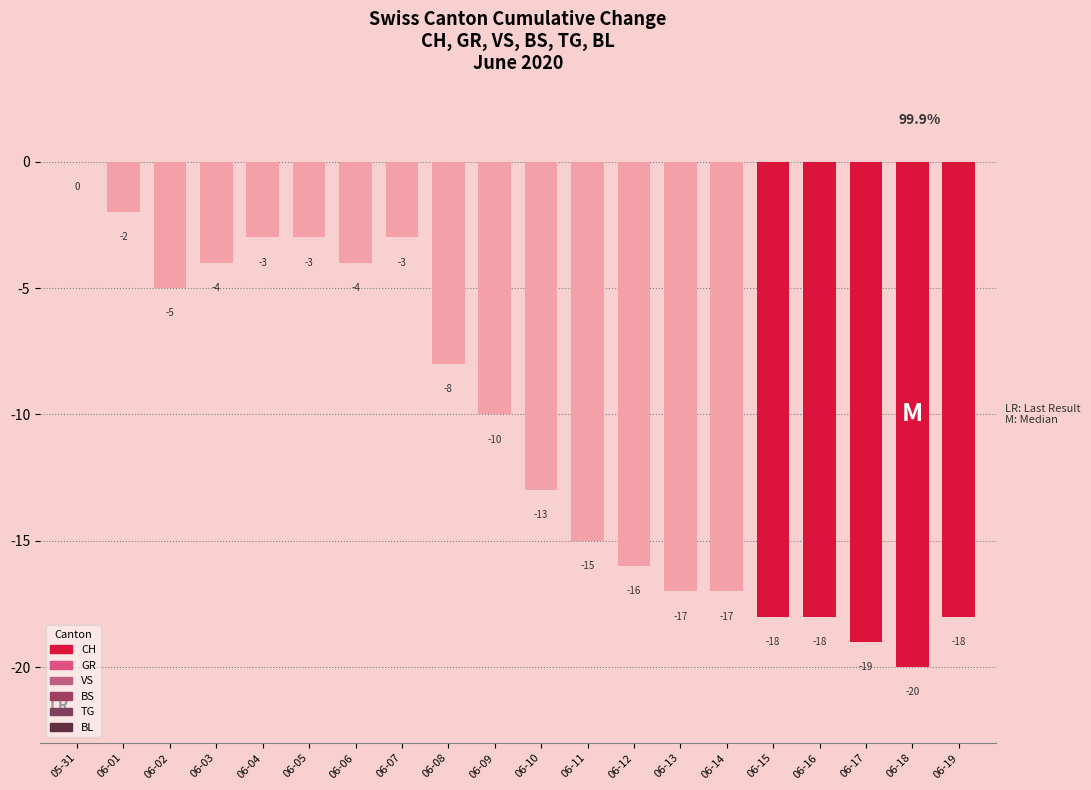

Where is the data nearest to the value -10?

06-09